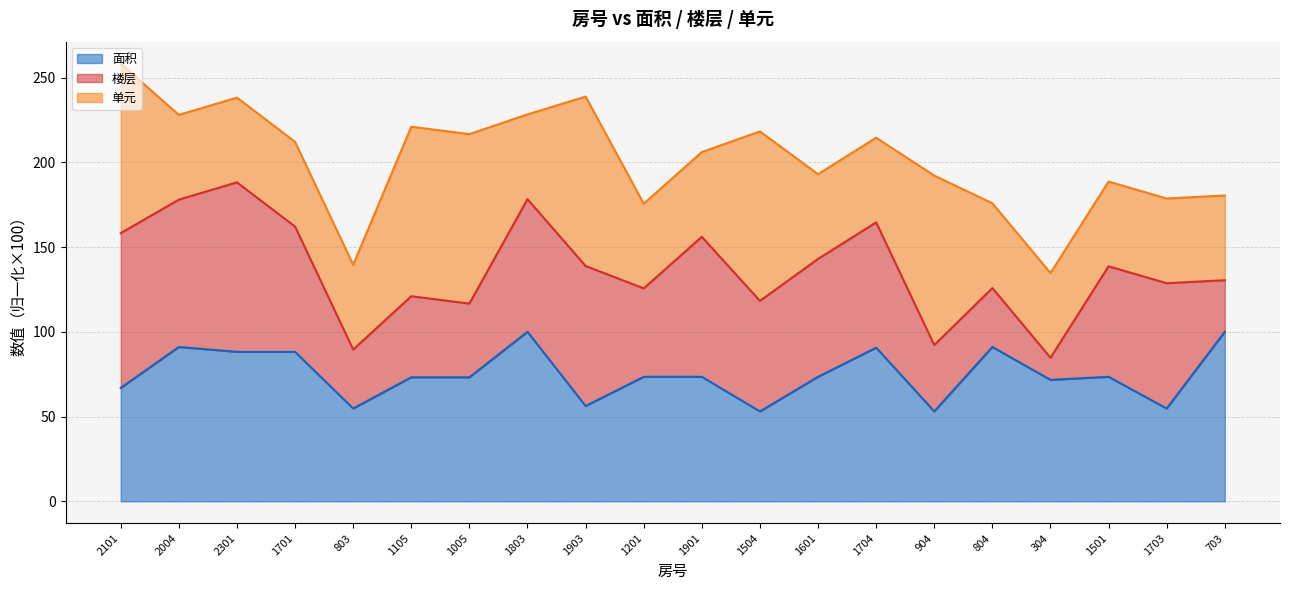

List the series in order of their peak value, highest first.

面积, 楼层, 单元